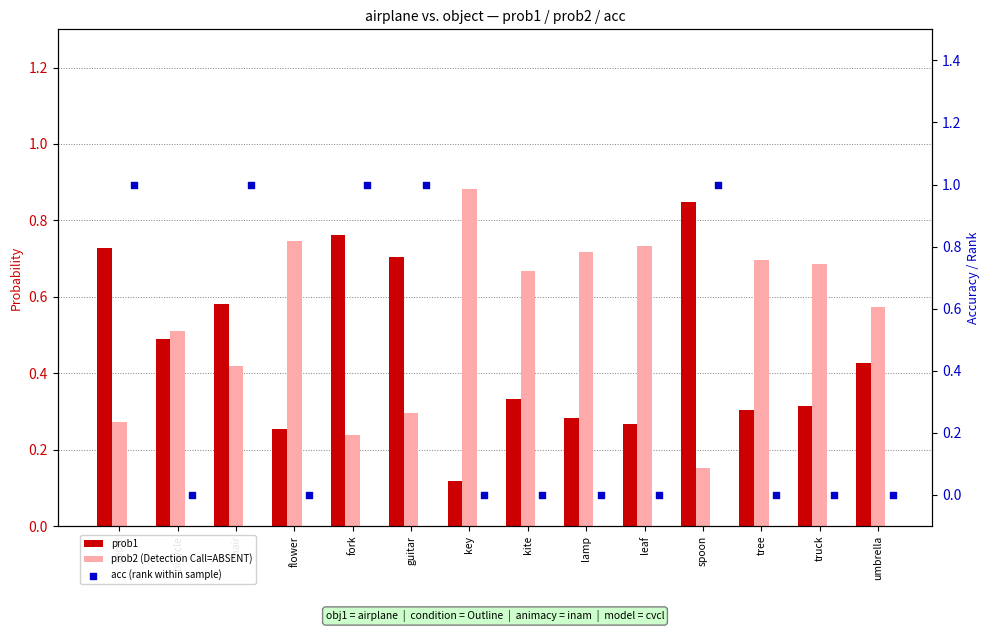

At how many categories does at least one series exceed 0?

14